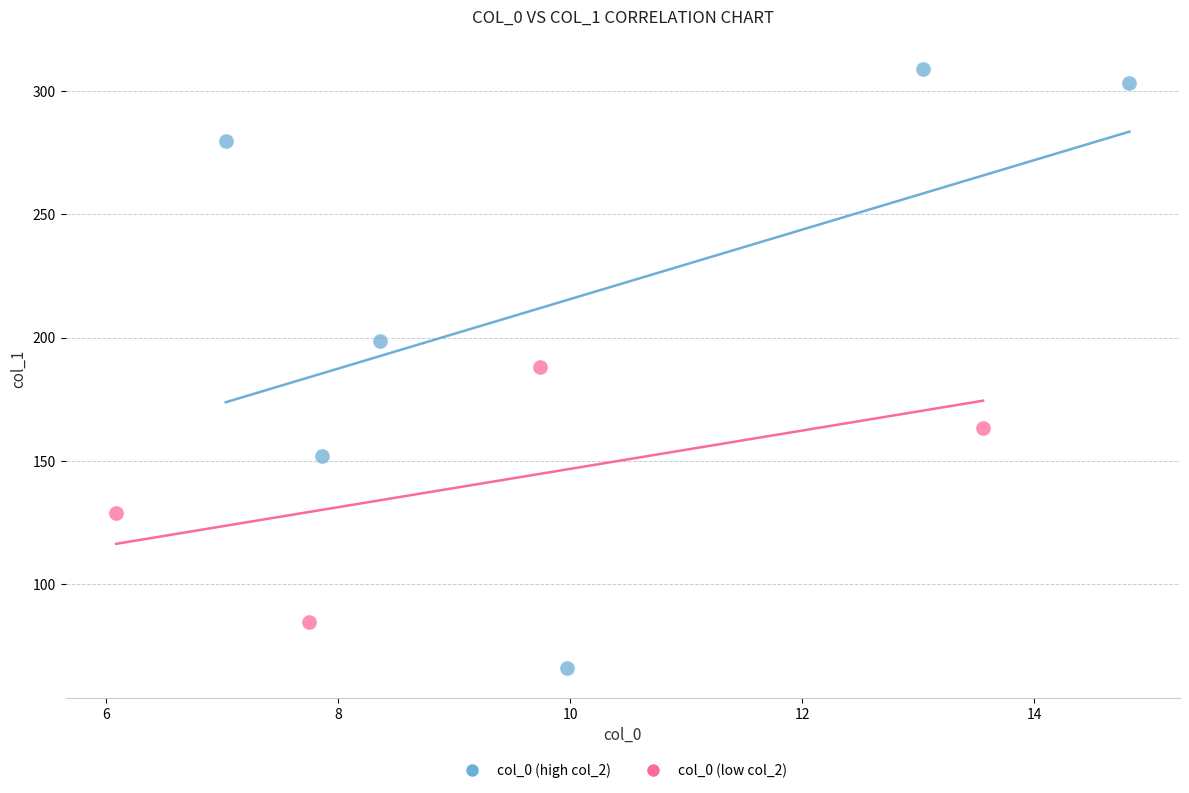

Which series has the widest spread of Y values?

col_0 (high col_2)